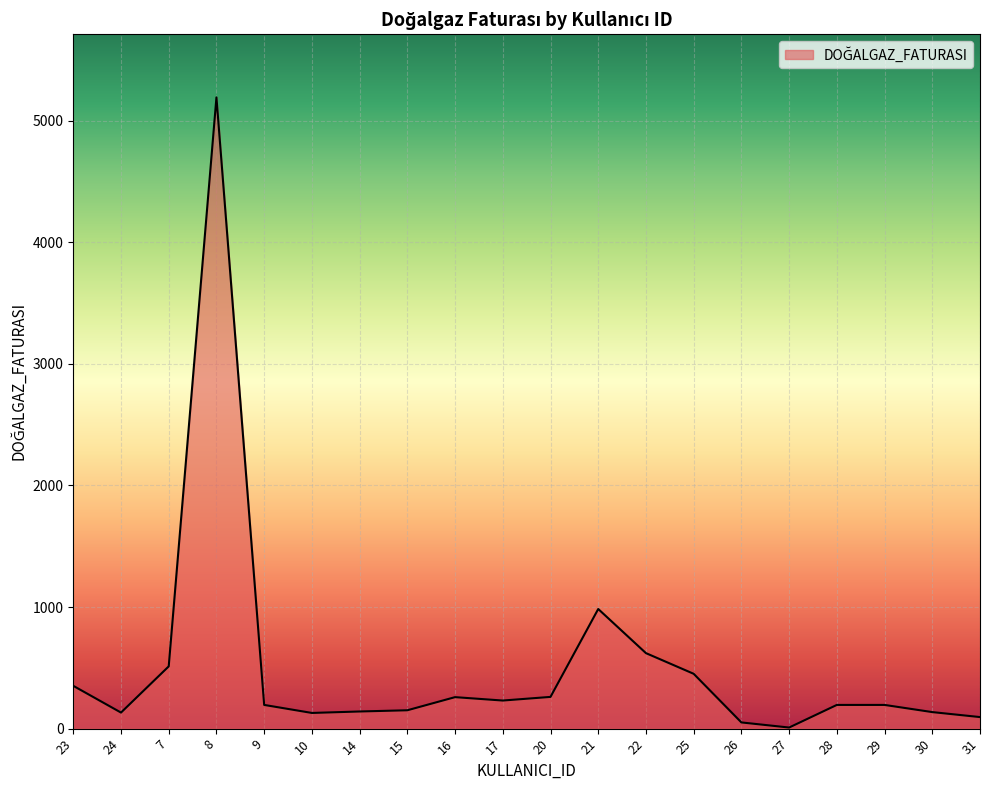

What is the change in value from 10 to 30?

+7